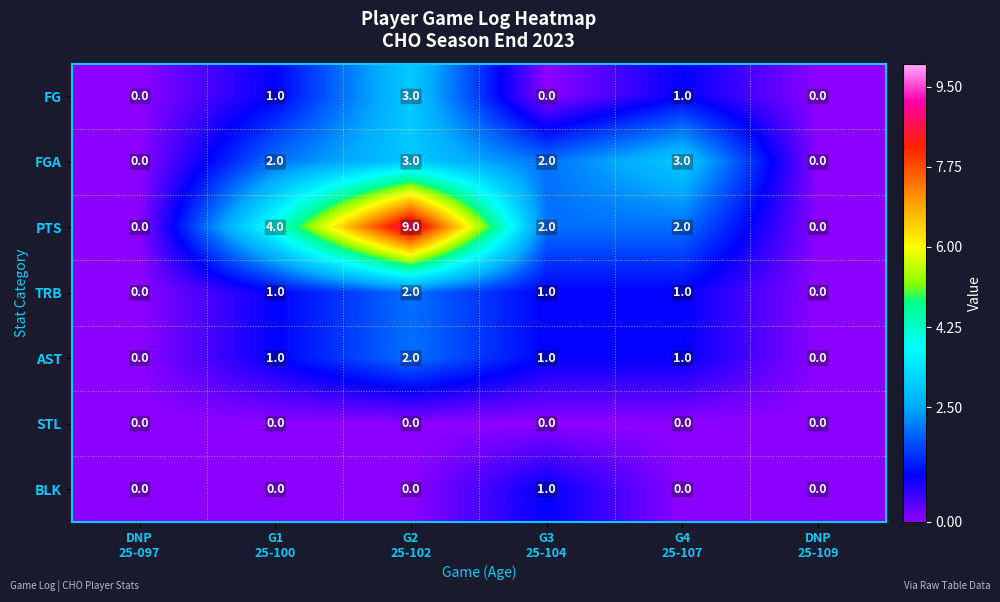

What is the average value of the PTS series?

3